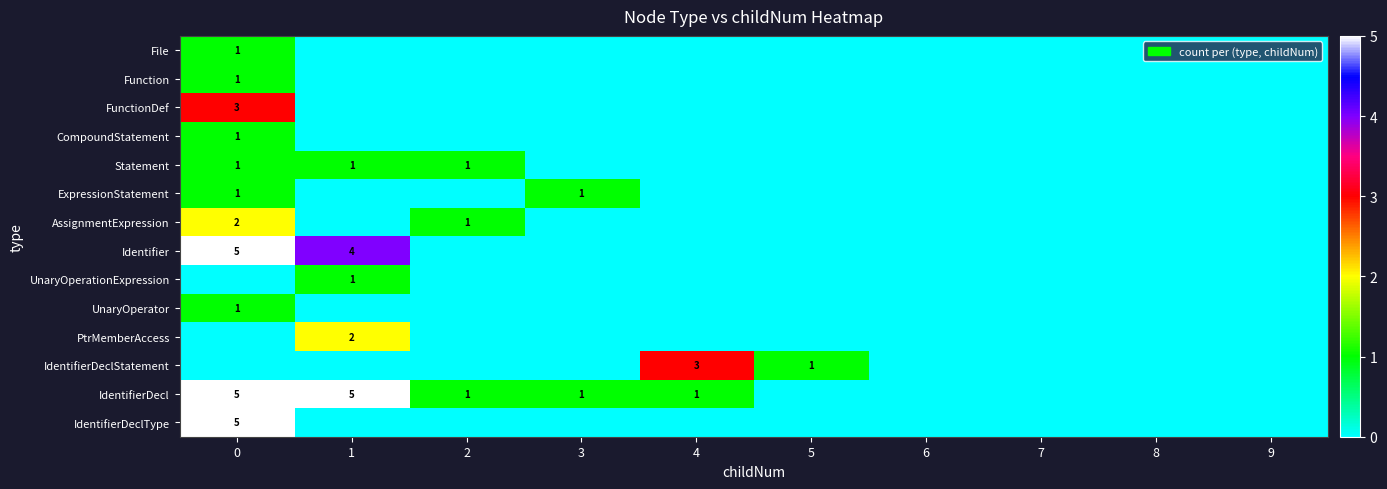

Is it true that IdentifierDeclStatement equals 2 at 4?

False